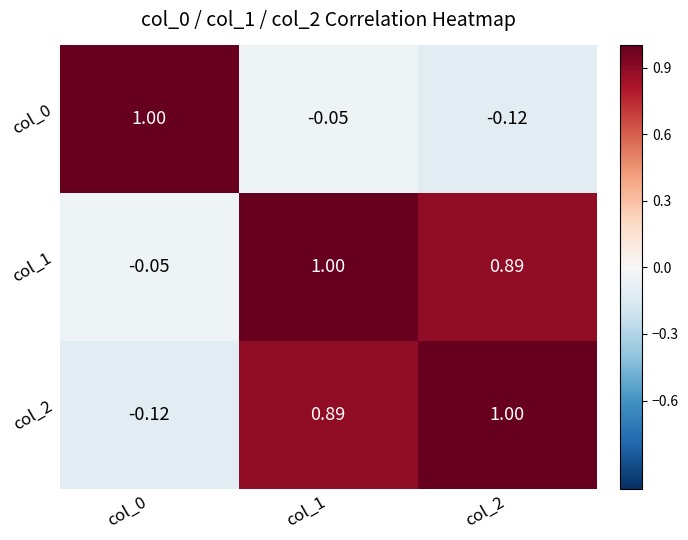

Is the value of col_0 at col_0 greater than the value of col_1 at col_2?

Yes